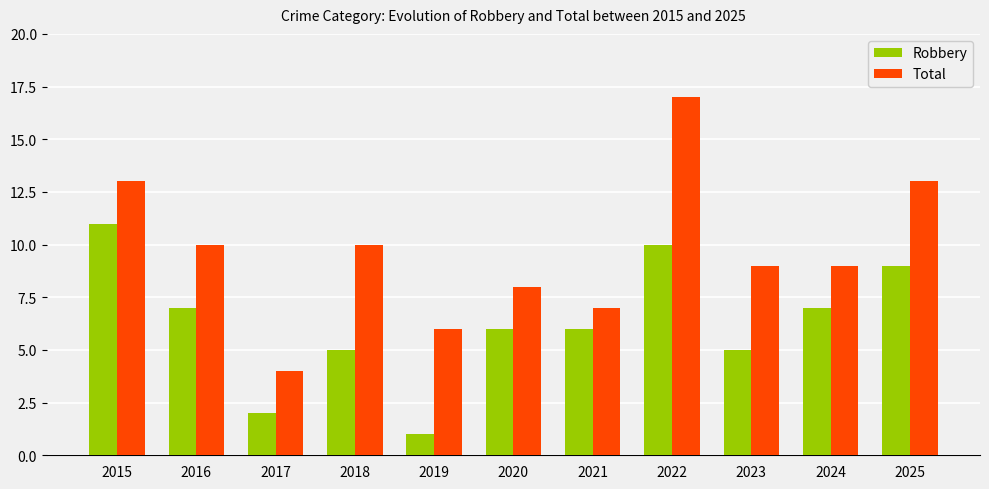

Which category has the lowest value in the Robbery series?

2019